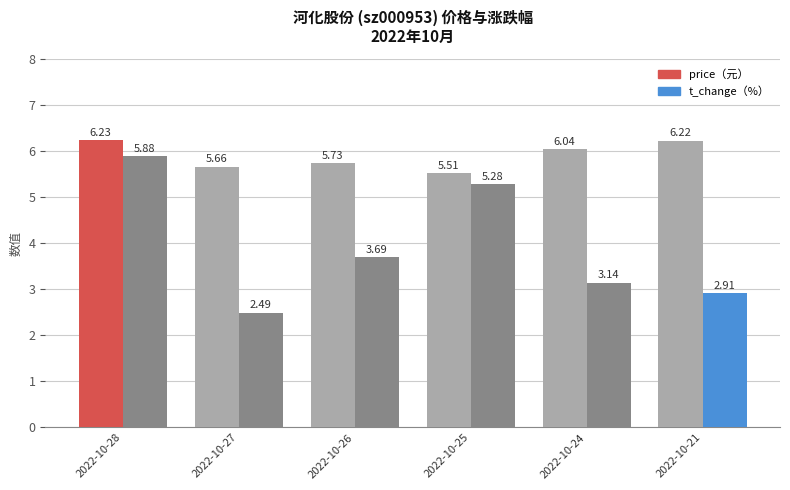

At which category is the sum across all series the highest?

2022-10-28